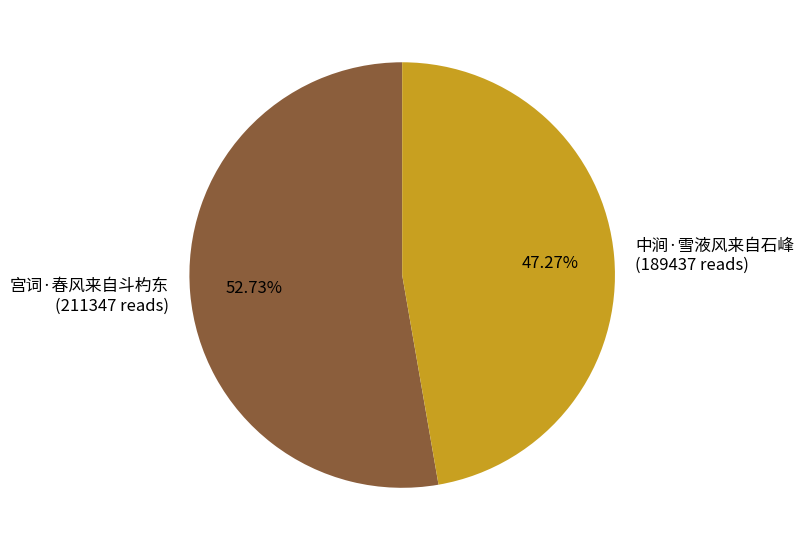

How many segments does this pie chart have?

2